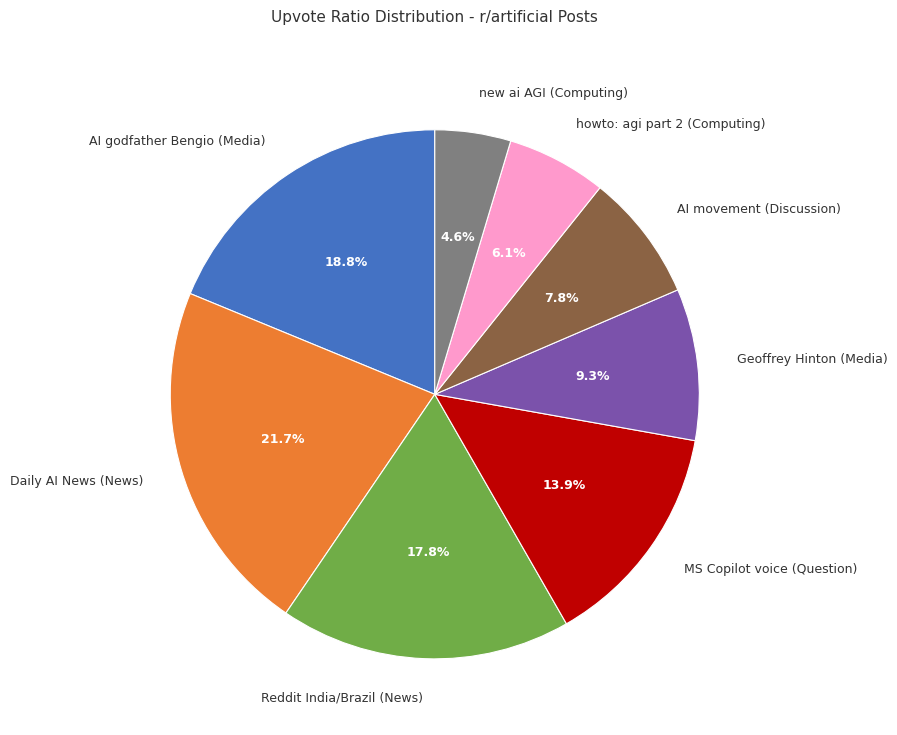

Combined, do howto: agi part 2 (Computing) and MS Copilot voice (Question) account for over 50%?

No